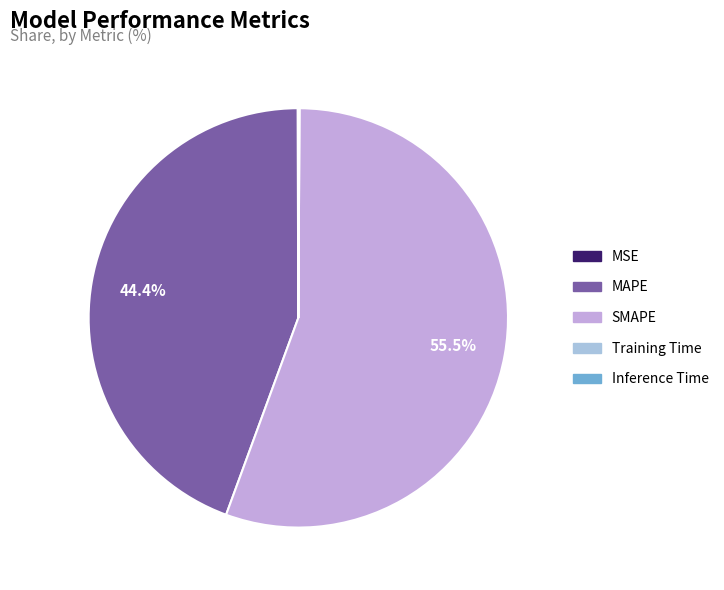

To the nearest percent, what is the combined percentage of Inference Time and SMAPE?

56%